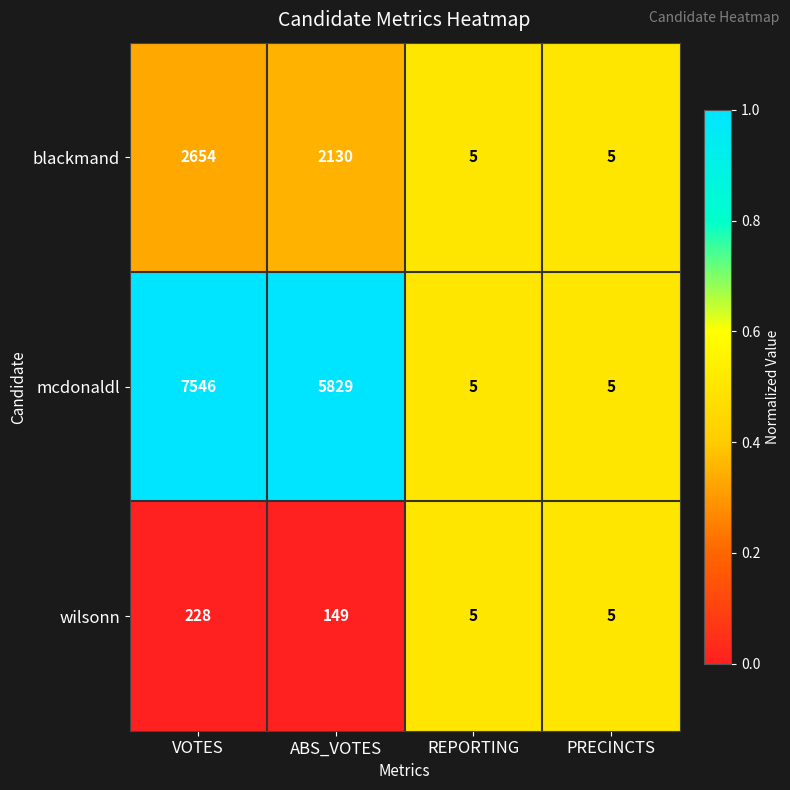

What is the difference between the second highest and second lowest values in the blackmand series?

2125